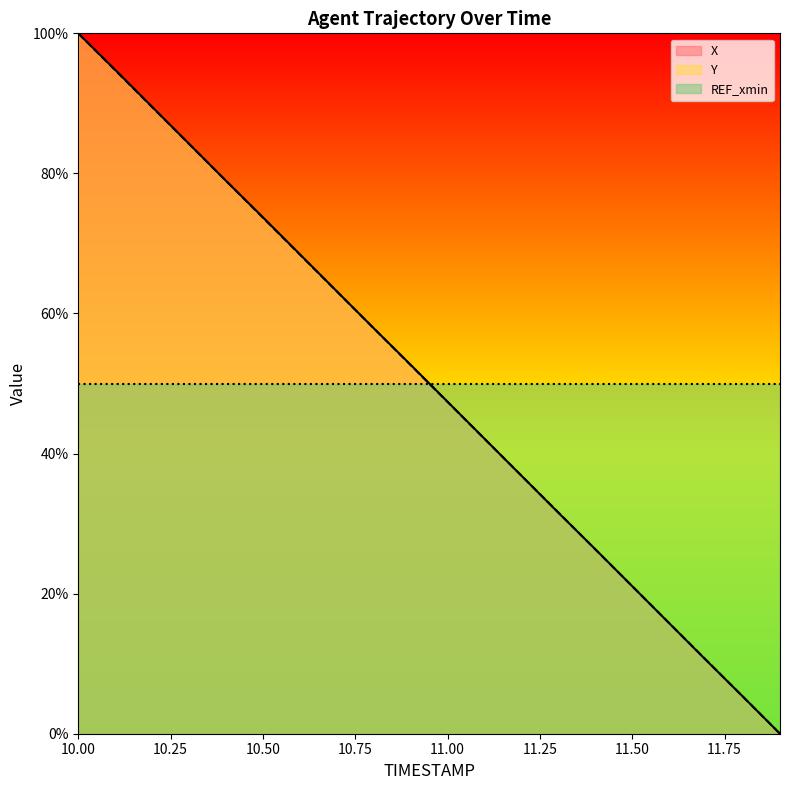

Reading right to left, what are all the values shown in this chart?

X: 0.0	5.3	10.5	15.8	21.1	26.3	31.6	36.8	42.1	47.4	52.7	57.9	63.2	68.4	73.7	78.9	84.2	89.5	94.8	100.0
Y: 0.0	5.3	10.5	15.8	21.1	26.3	31.6	36.8	42.1	47.4	52.6	57.9	63.2	68.4	73.7	78.9	84.2	89.5	94.7	100.0